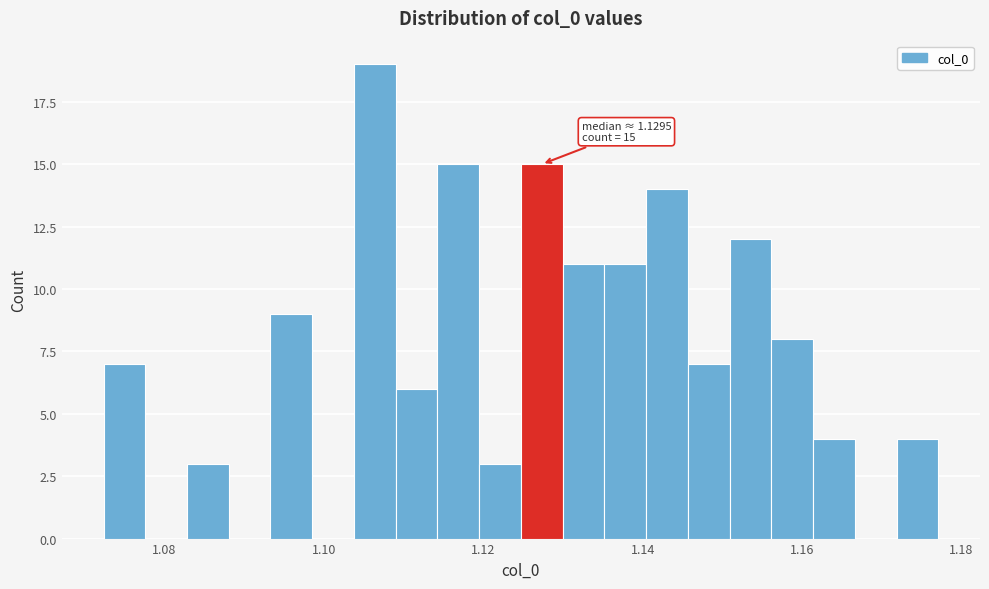

Read against the x-axis, roughly where is the centre of the tallest bar?

1.106